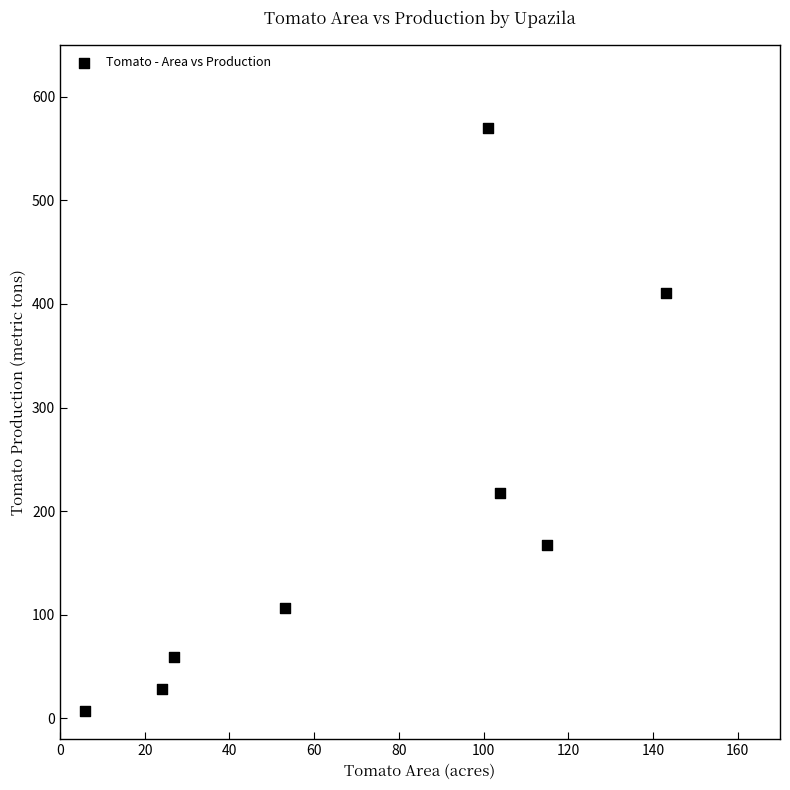

What is the range of Y values (max minus min)?

563